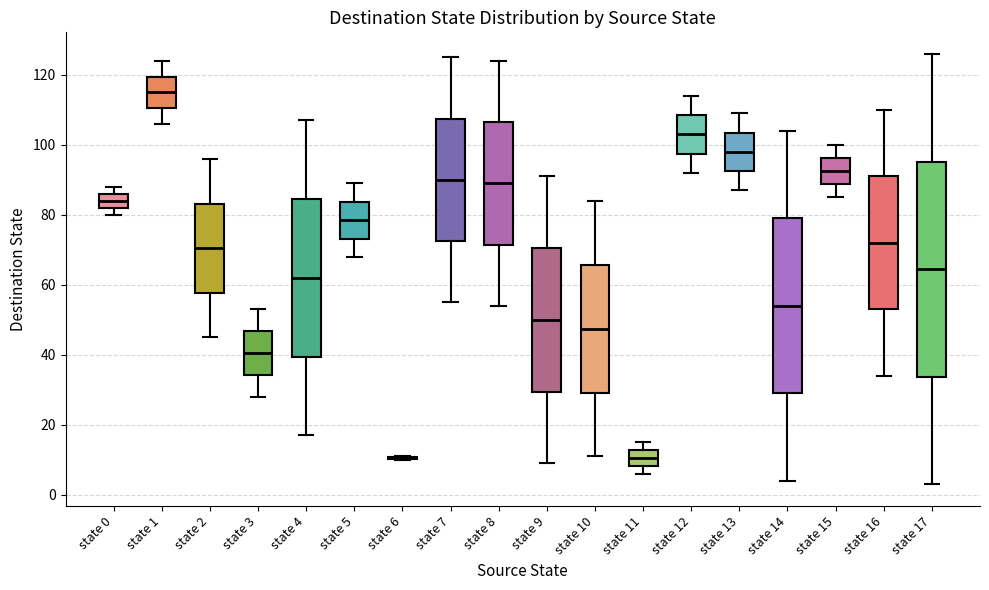

Where does the lower whisker of the box for state 16 end on the y-axis? The values are not printed on the chart, so give them approximately, as read against the axis.

34